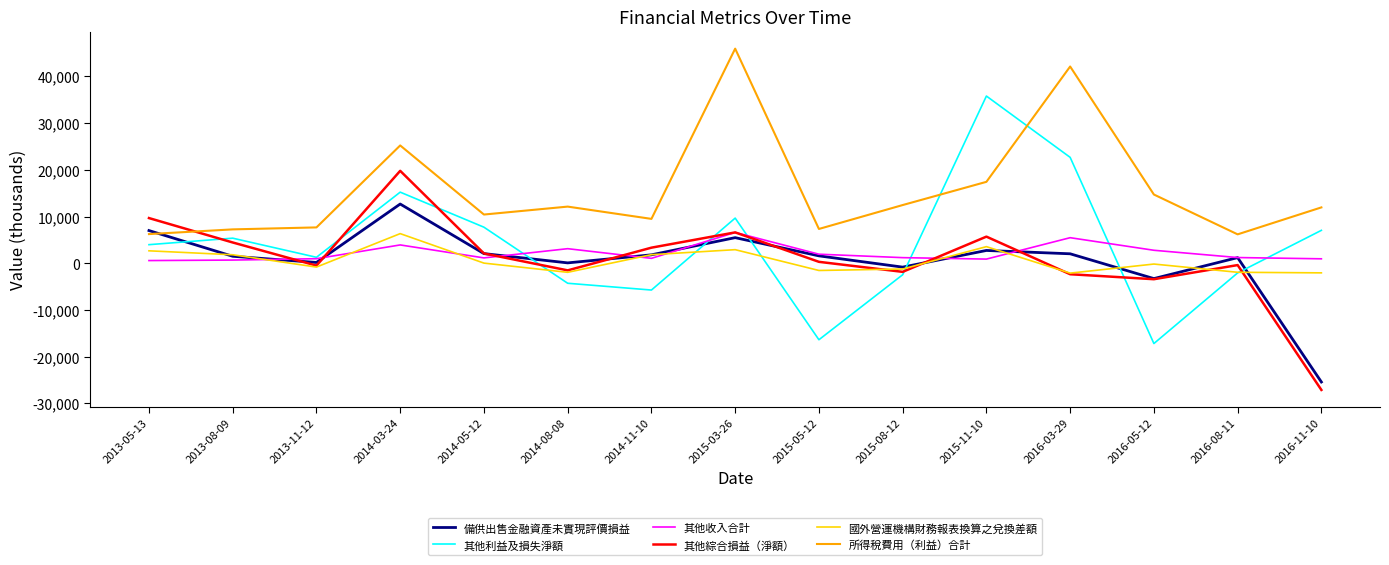

After their last crossing, which series has the higher values: 其他收入合計 or 備供出售金融資產未實現評價損益?

其他收入合計